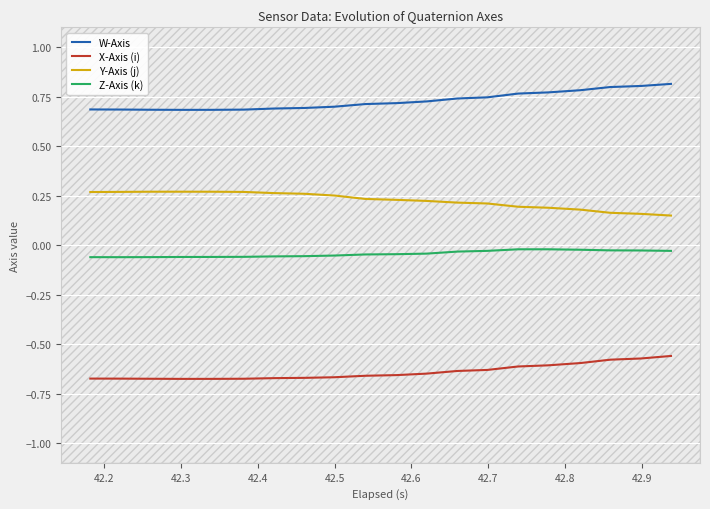

Rank the series by their average value, from highest to lowest.

W-Axis, Y-Axis (j), Z-Axis (k), X-Axis (i)